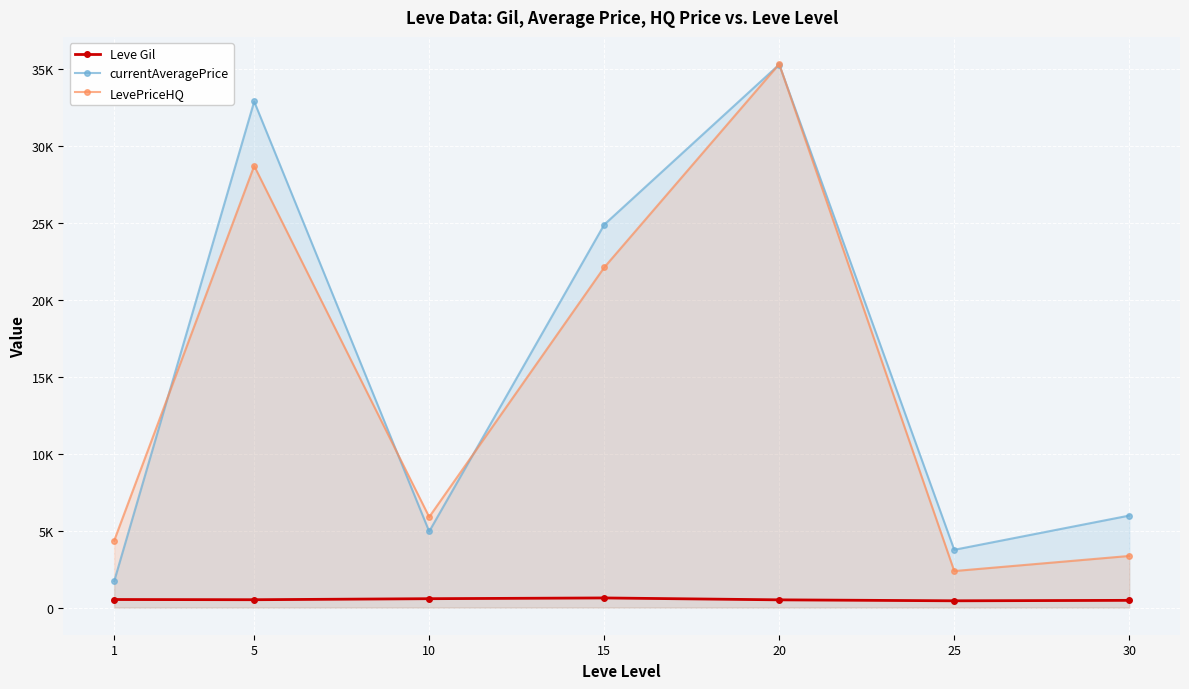

Where is Leve Gil nearest to the value 530?

1